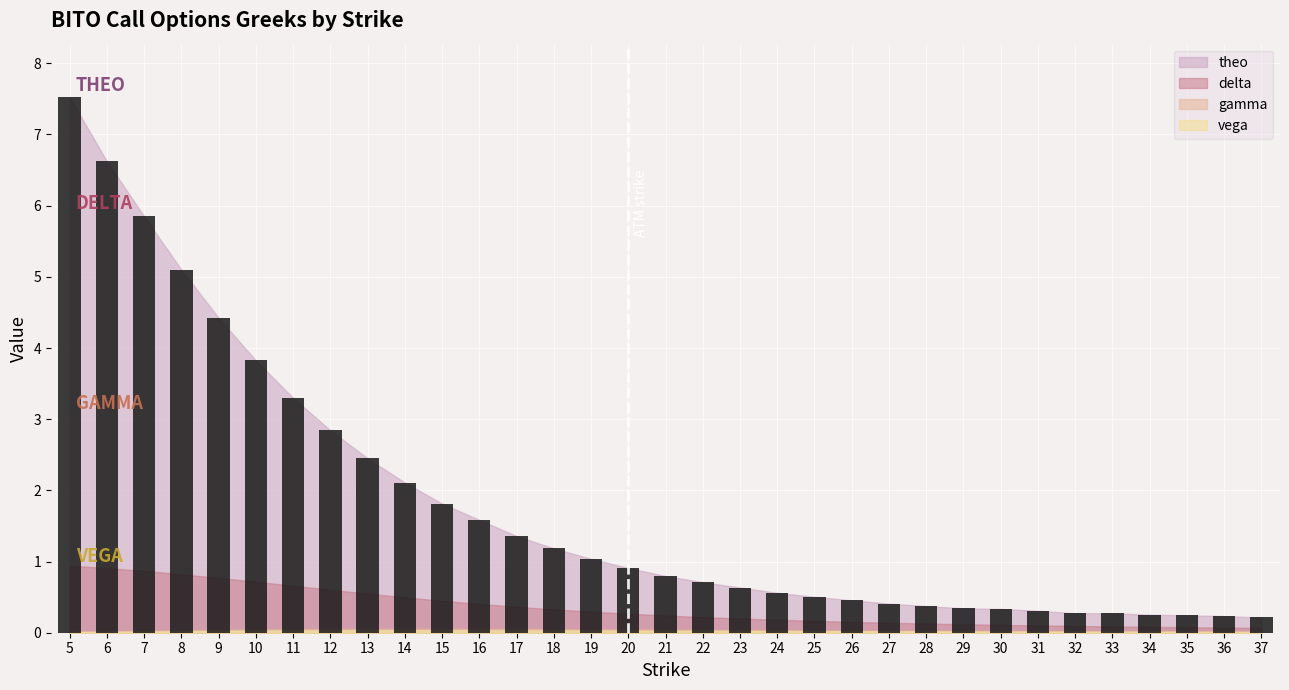

Which label corresponds to the largest value in the chart?

5